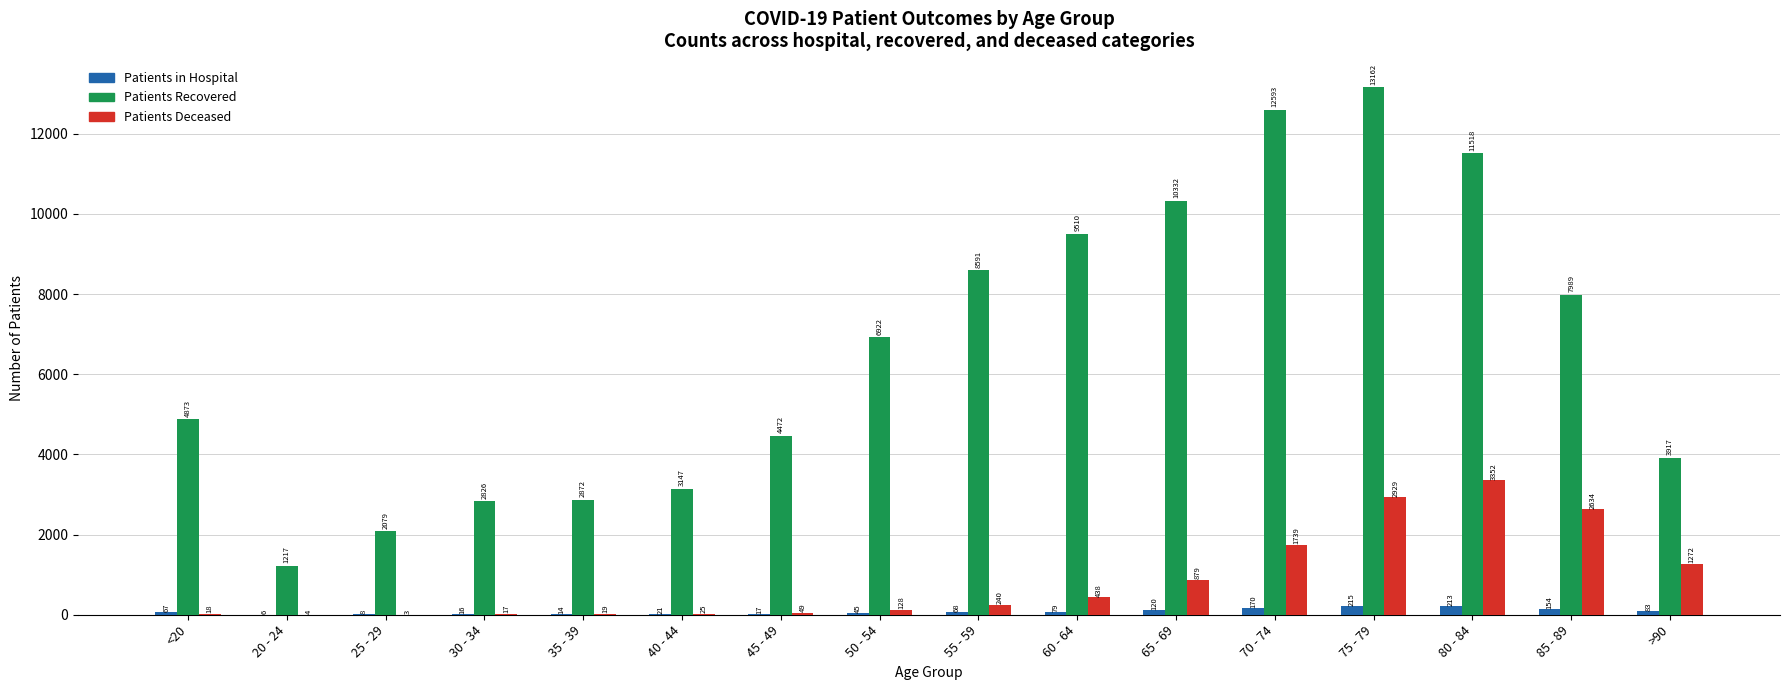

What is the difference between the Patients in Hospital values at 50 - 54 and >90?

38